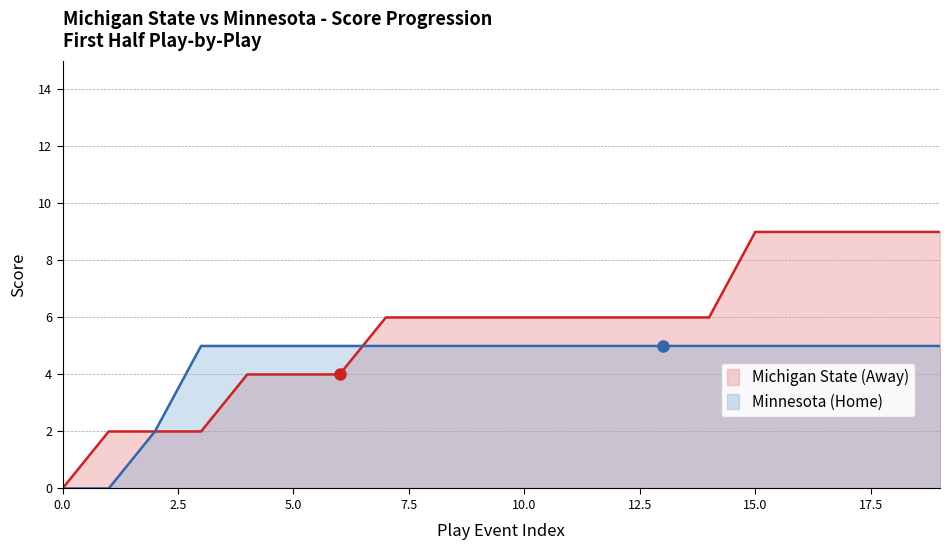

Count the Minnesota (Home) values in the range 5 to 6.

17